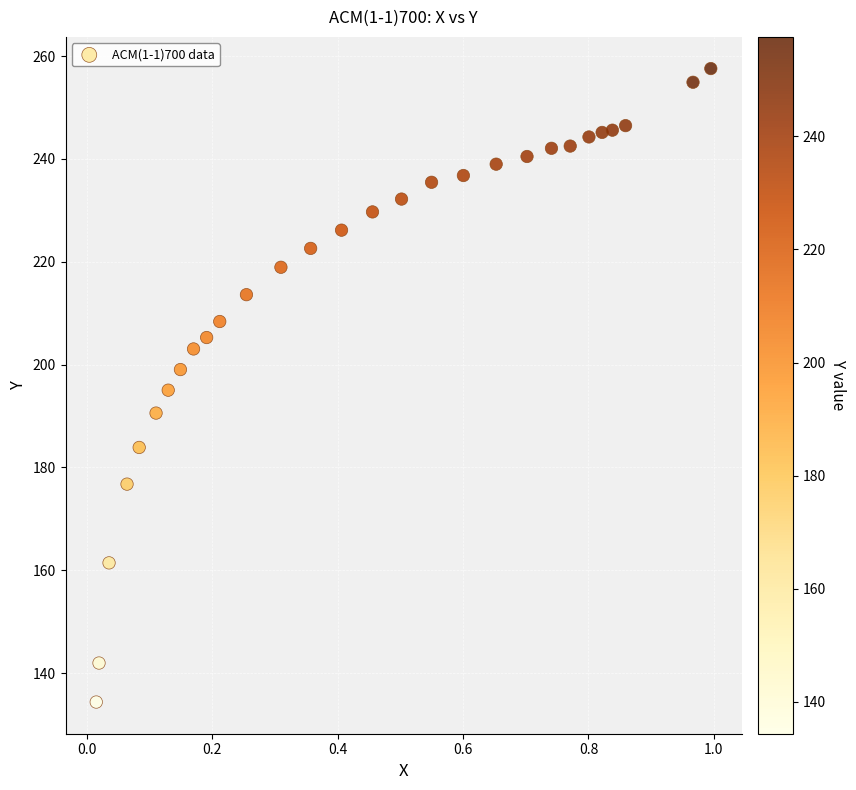

What is the range of Y values (max minus min)?

123.2